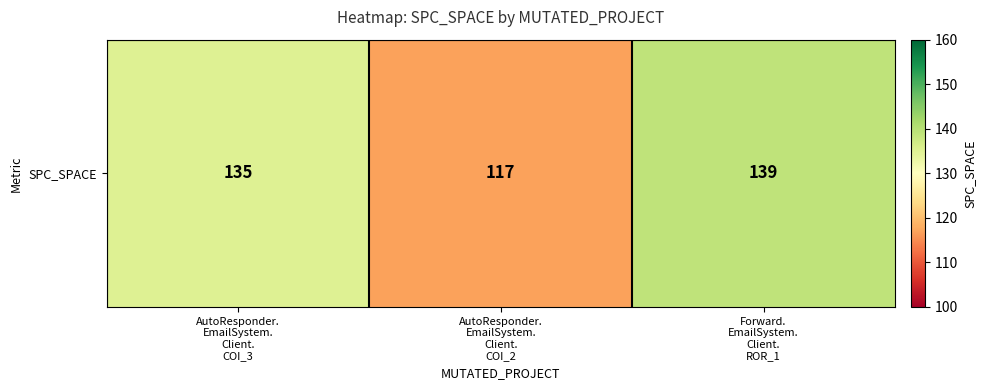

True or false: the data shows 162 at AutoResponder.
EmailSystem.
Client.
COI_2.

False